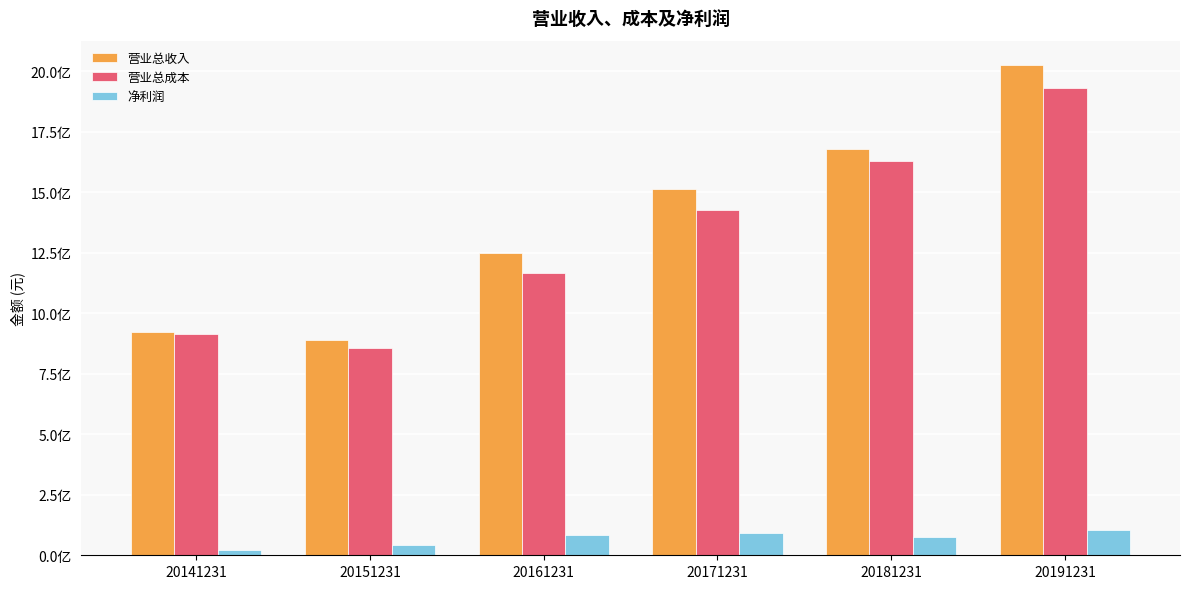

Between 20191231 and 20181231, which is larger?

20191231